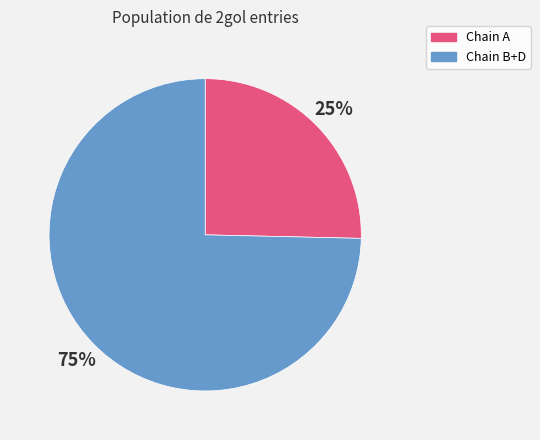

To the nearest percent, what is the average slice percentage?

50%